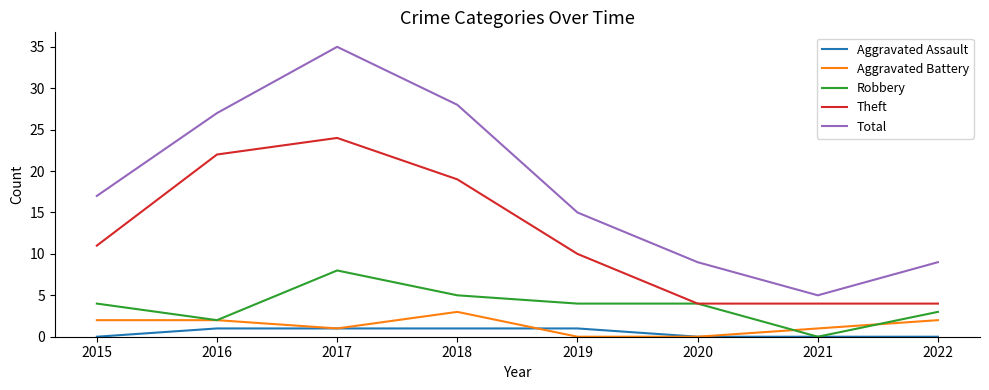

What is the maximum value shown in the chart?

35